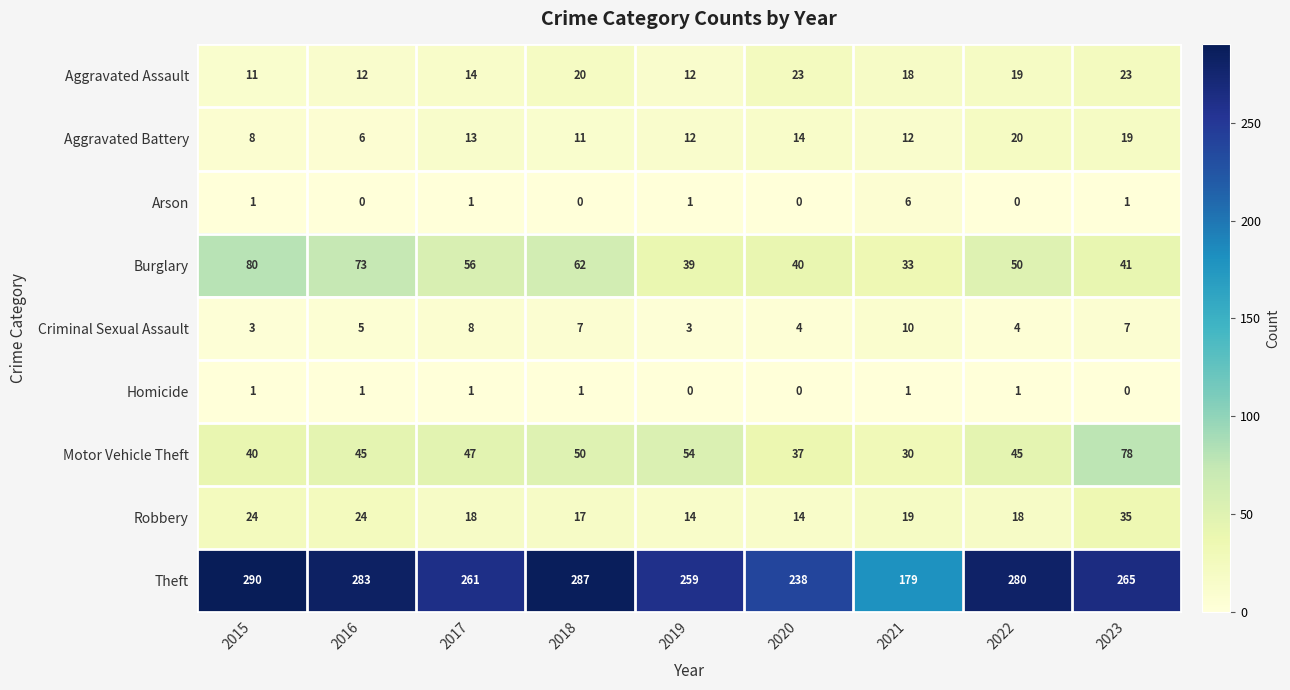

Where is Burglary nearest to the value 56?

2017